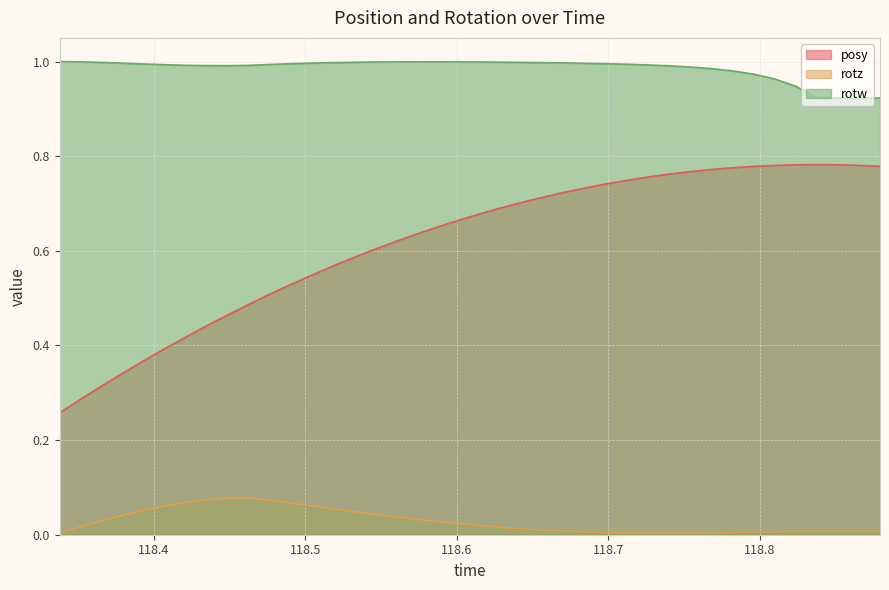

Does the chart have visible grid lines?

Yes